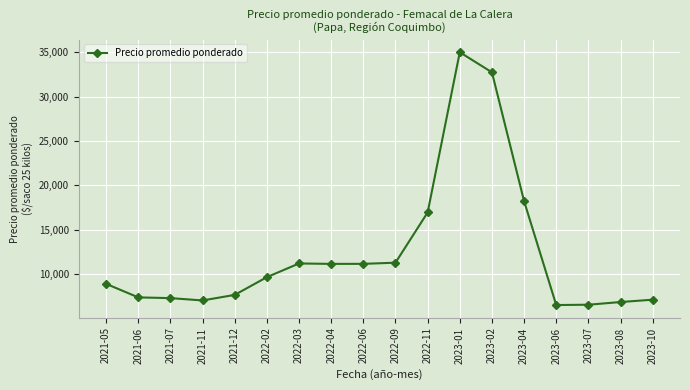

The chart shows a value of 5398.2 at 2022-04. True or false?

False